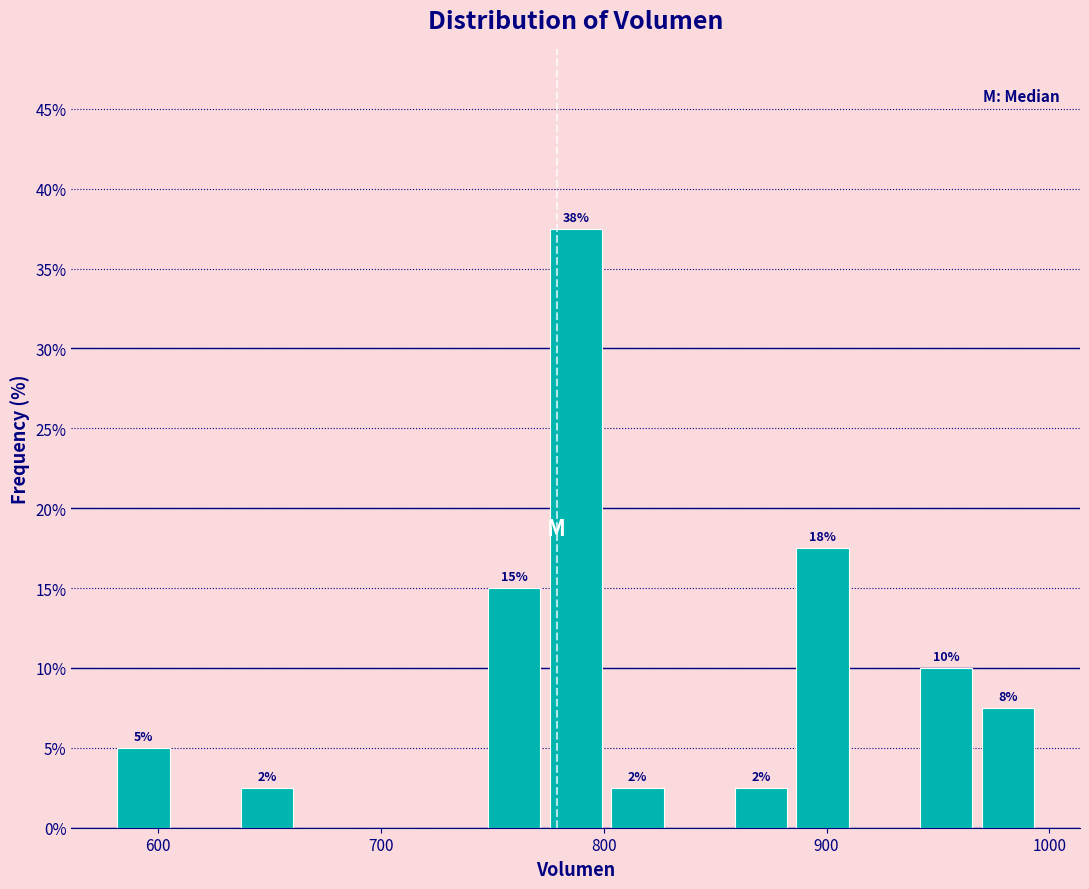

Read against the x-axis, roughly where is the centre of the tallest bar?

790